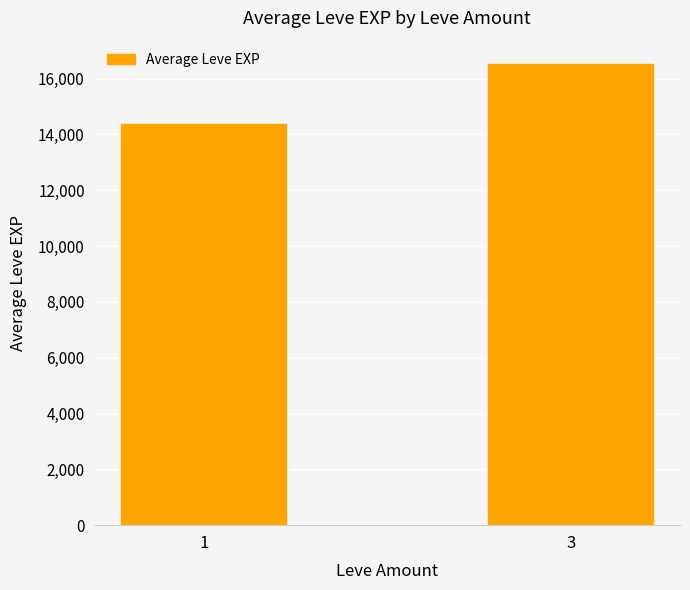

What is the difference between the values at 1 and 3?

2156.3